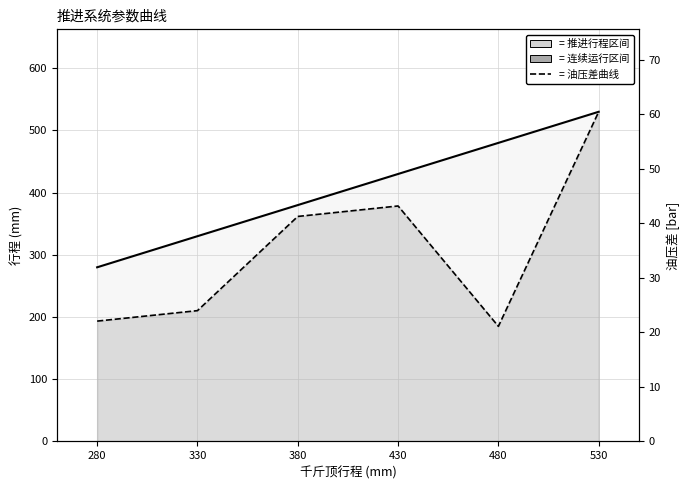

Which category has the lowest value in the 千斤顶行程 series?

280